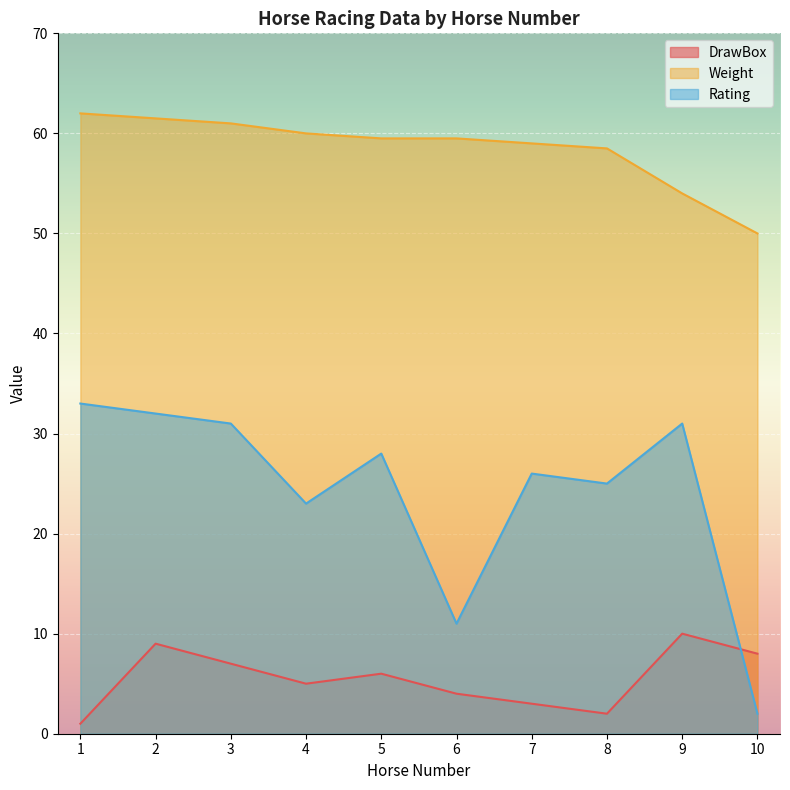

What is the difference between the second highest and second lowest values in the Weight series?

7.5